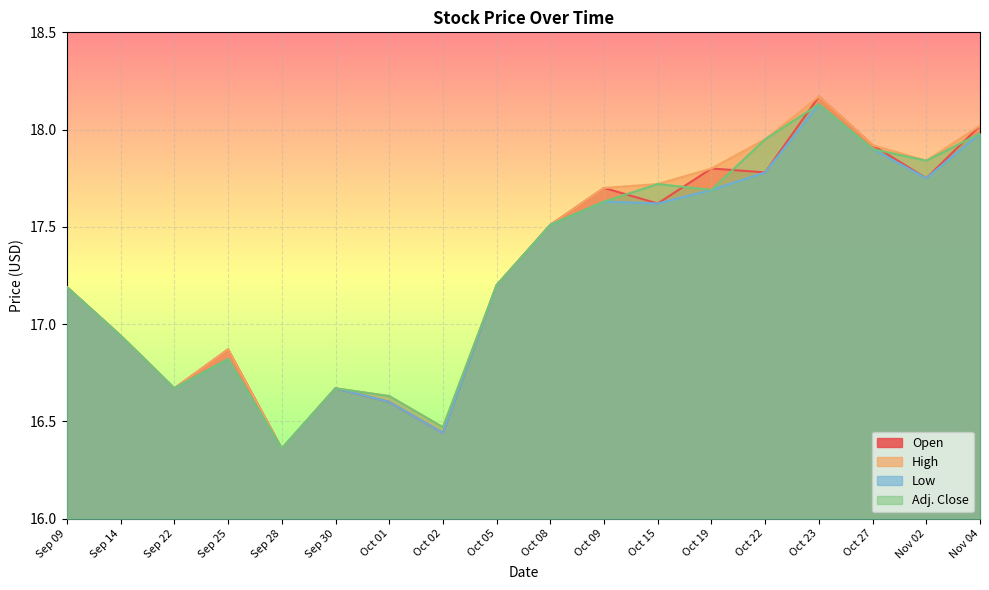

Reading left to right, transcribe all the data shown in this chart.

Open: 17.2	16.9	16.7	16.9	16.4	16.7	16.6	16.4	17.2	17.5	17.7	17.6	17.8	17.8	18.2	17.9	17.8	18.0
High: 17.2	16.9	16.7	16.9	16.4	16.7	16.6	16.5	17.2	17.5	17.7	17.7	17.8	17.9	18.2	17.9	17.8	18.0
Low: 17.2	16.9	16.7	16.8	16.4	16.7	16.6	16.4	17.2	17.5	17.6	17.6	17.7	17.8	18.1	17.9	17.8	18.0
Adj. Close: 17.2	16.9	16.7	16.8	16.4	16.7	16.6	16.5	17.2	17.5	17.6	17.7	17.7	17.9	18.1	17.9	17.8	18.0